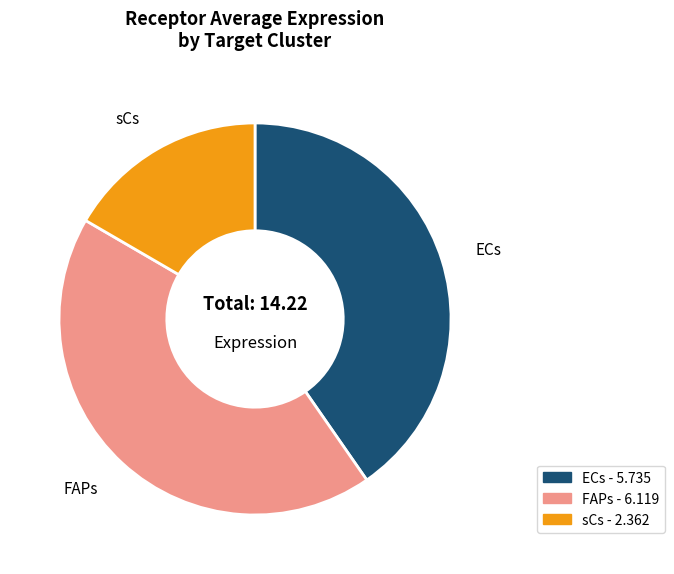

Rank the categories by value from highest to lowest.

FAPs, ECs, sCs